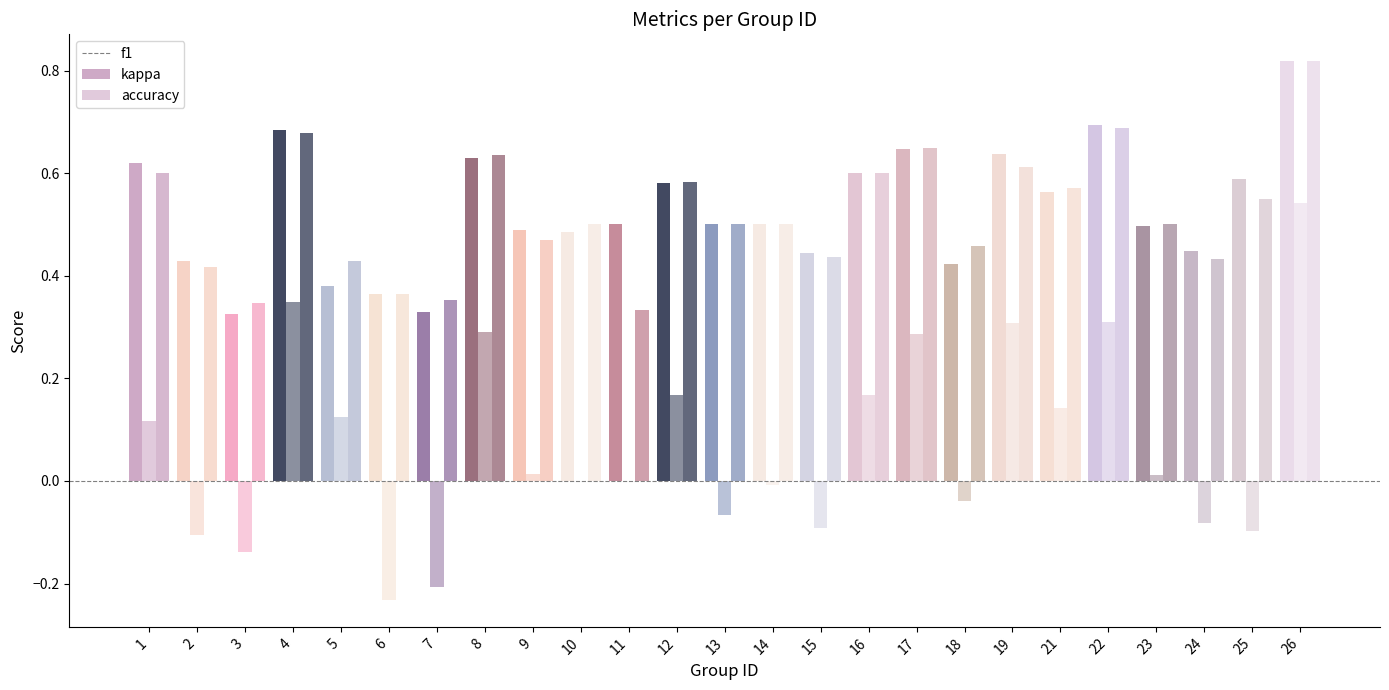

Are the bars horizontal?

No